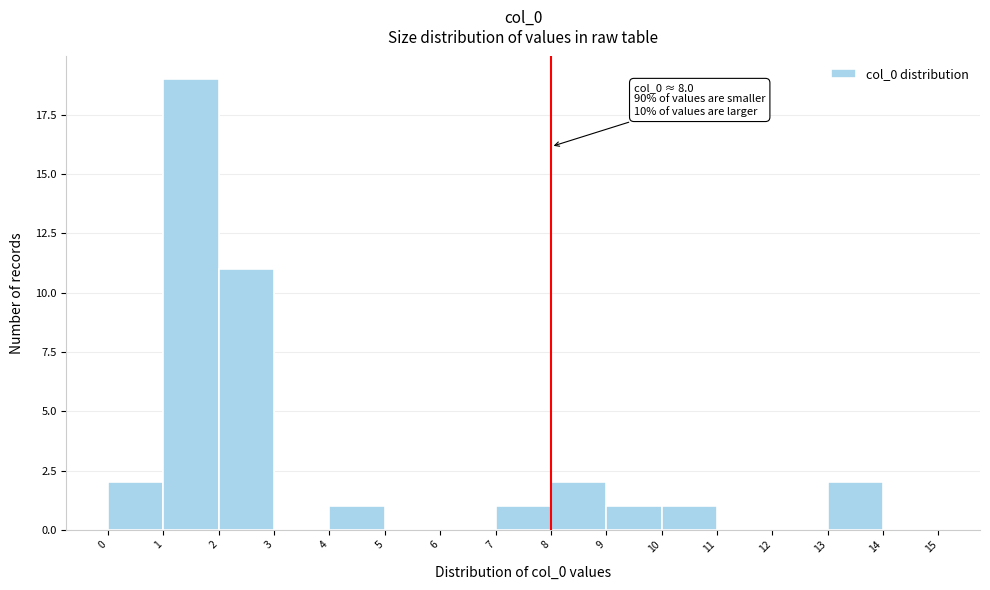

Which range on the x-axis has the tallest bar?

1 to 2